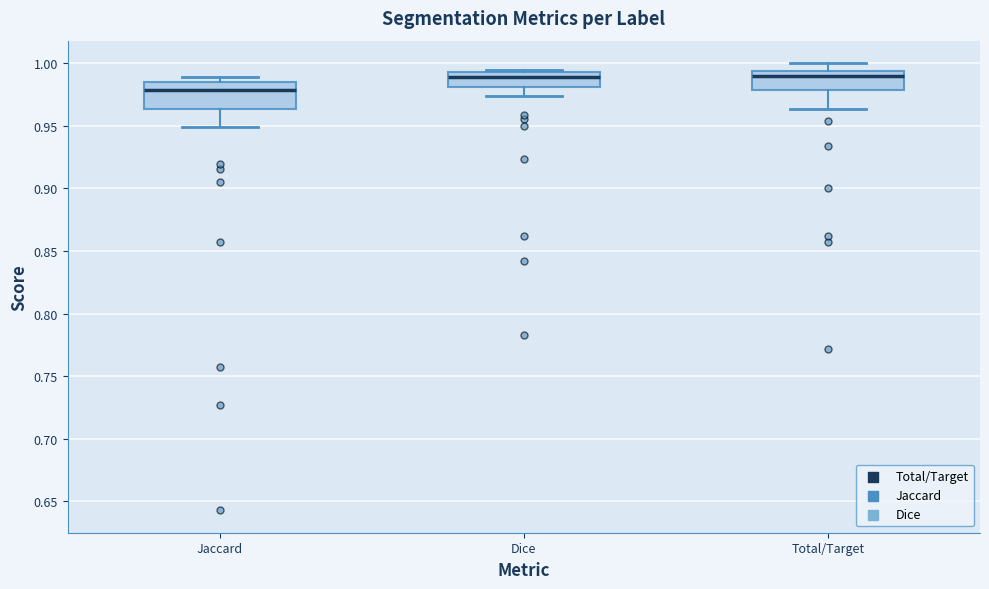

Reading left to right, read every box against the y-axis: the position of its median line, the range the box covers, and the ends of its whiskers. The values are not printed on the chart, so give them approximately, as read against the axis.

Jaccard: median 0.980, box 0.965 to 0.985, whiskers 0.950 to 0.990
Dice: median 0.990, box 0.980 to 0.995, whiskers 0.975 to 0.995 (just above the box's upper edge)
Total/Target: median 0.990, box 0.980 to 0.995, whiskers 0.965 to 1.000